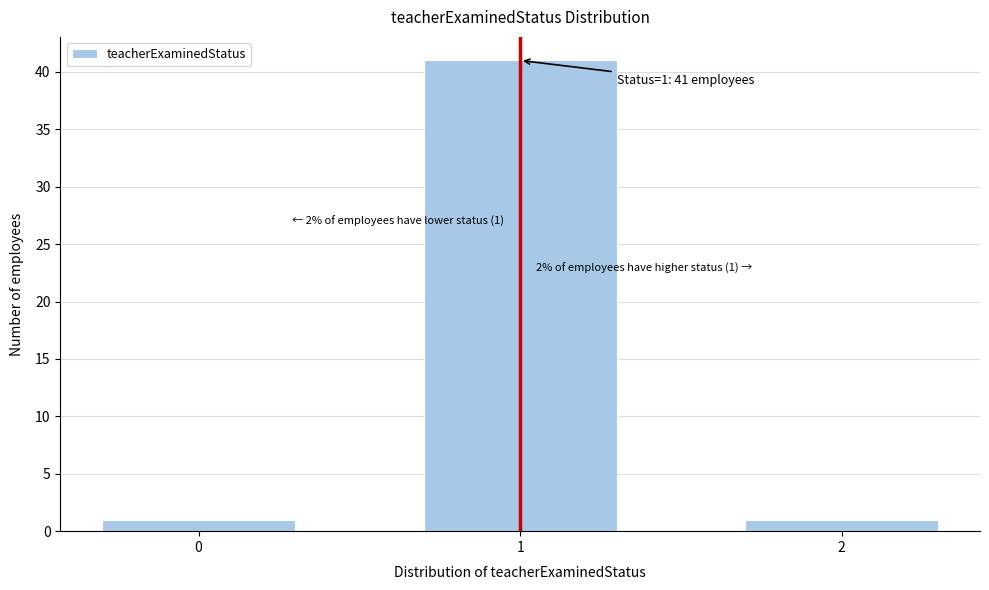

Reading left to right, list all the values displayed in this chart.

1	41	1